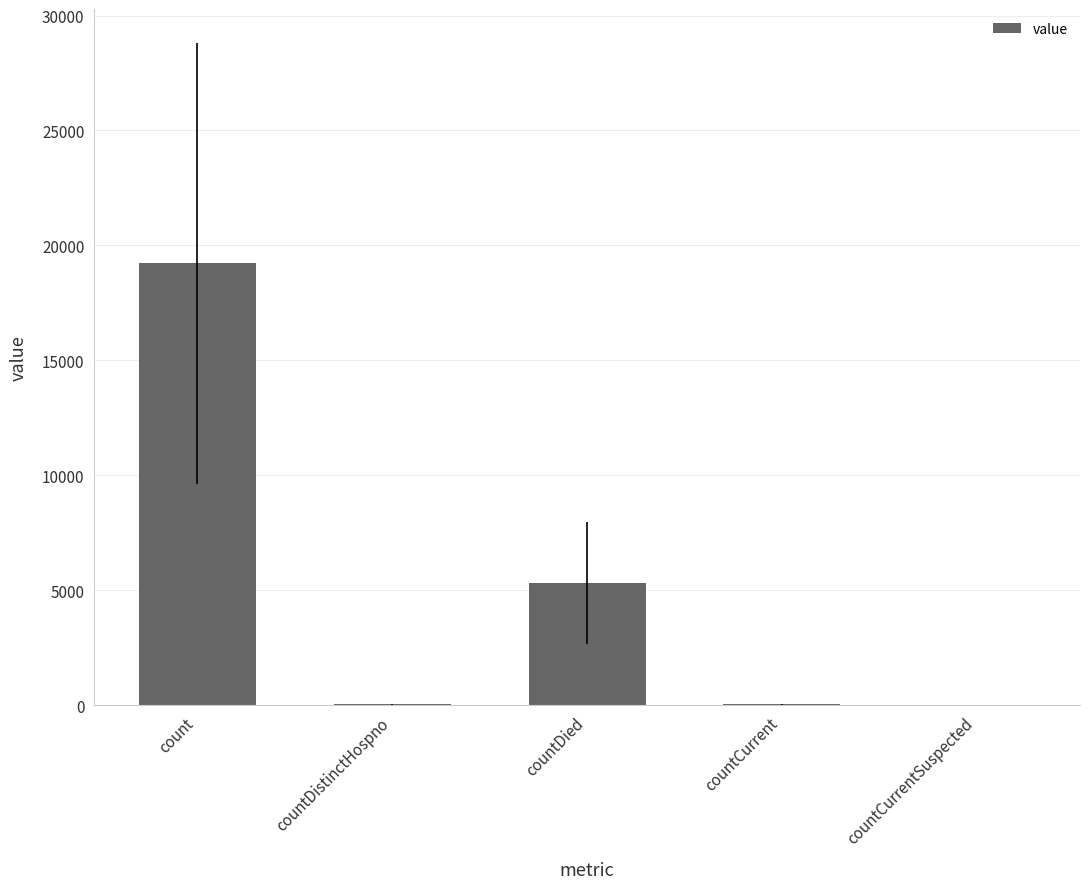

What is the sum of all values?

24591